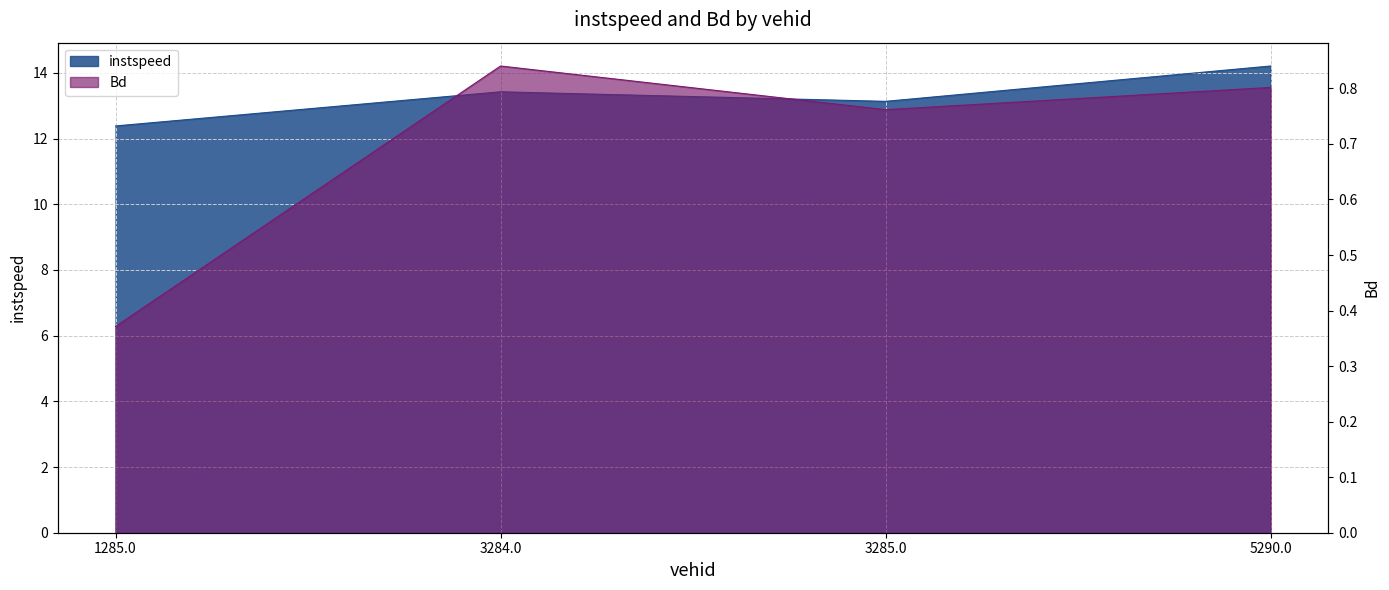

Which series has the largest total across all categories?

instspeed